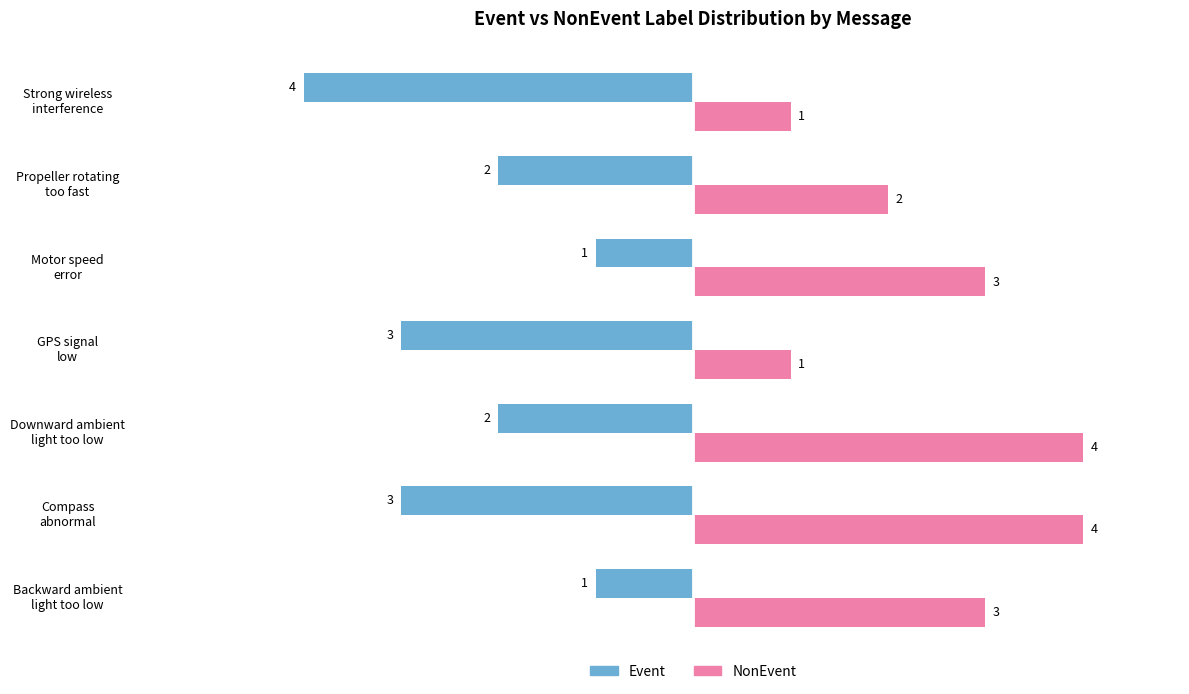

Which series has the largest total across all categories?

NonEvent